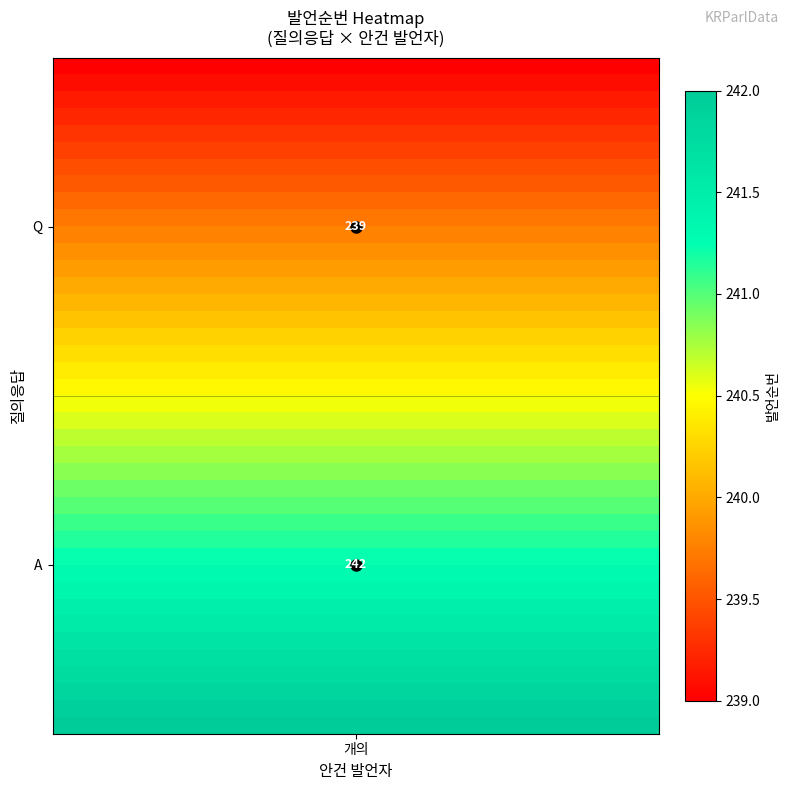

What is the minimum value shown in the chart?

239.0